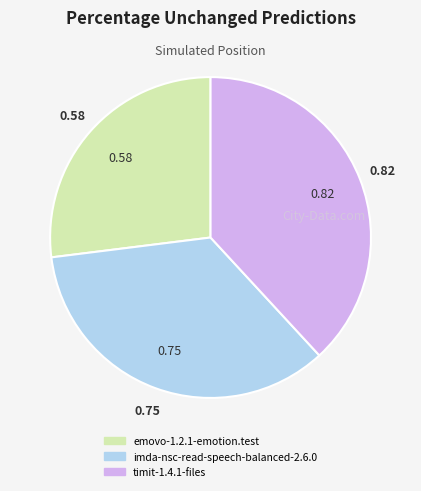

Does any single category account for the majority?

No